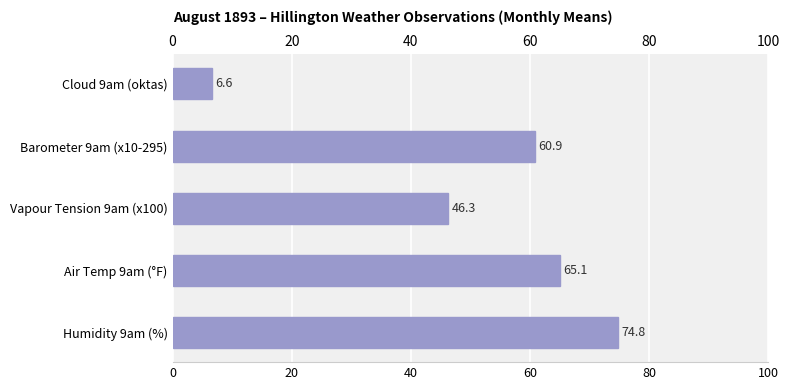

The chart shows a value of 65.1 at Air Temp 9am (°F). True or false?

True